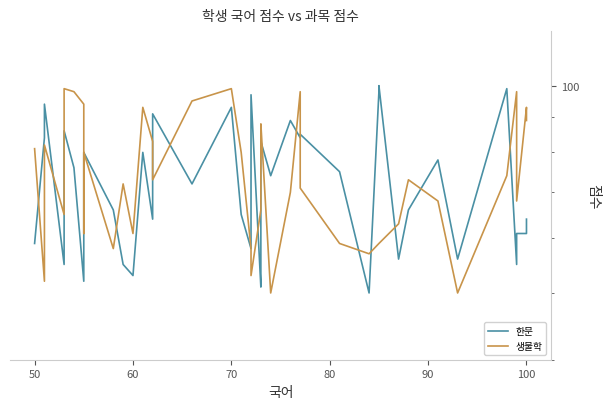

What are all the series names shown in the legend?

한문, 생물학